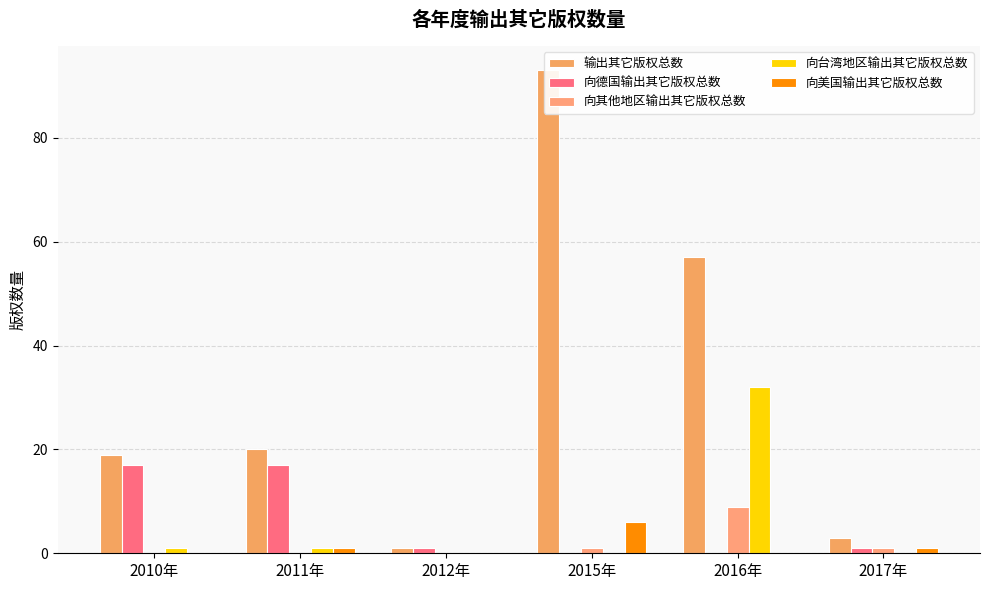

Count the 向其他地区输出其它版权总数 values in the range 0 to 1.

5